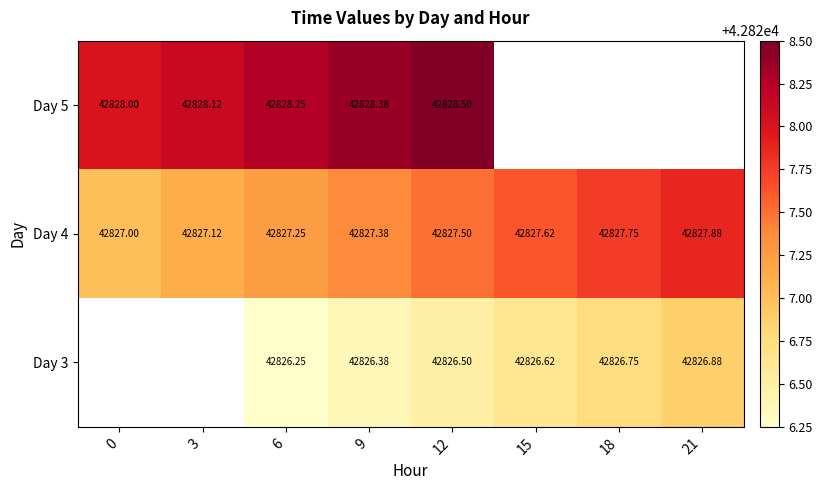

The value of Day 3 at 15 is 58876.2. True or false?

False